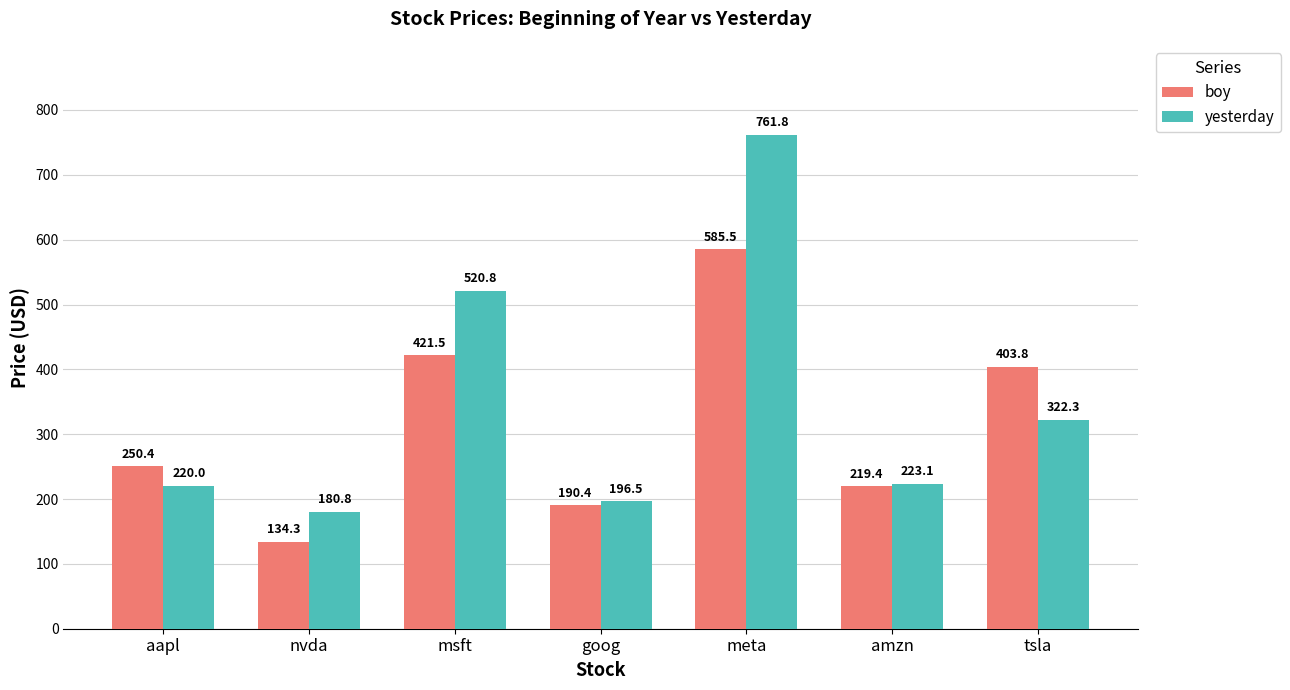

Which series changed the most between nvda and goog?

boy